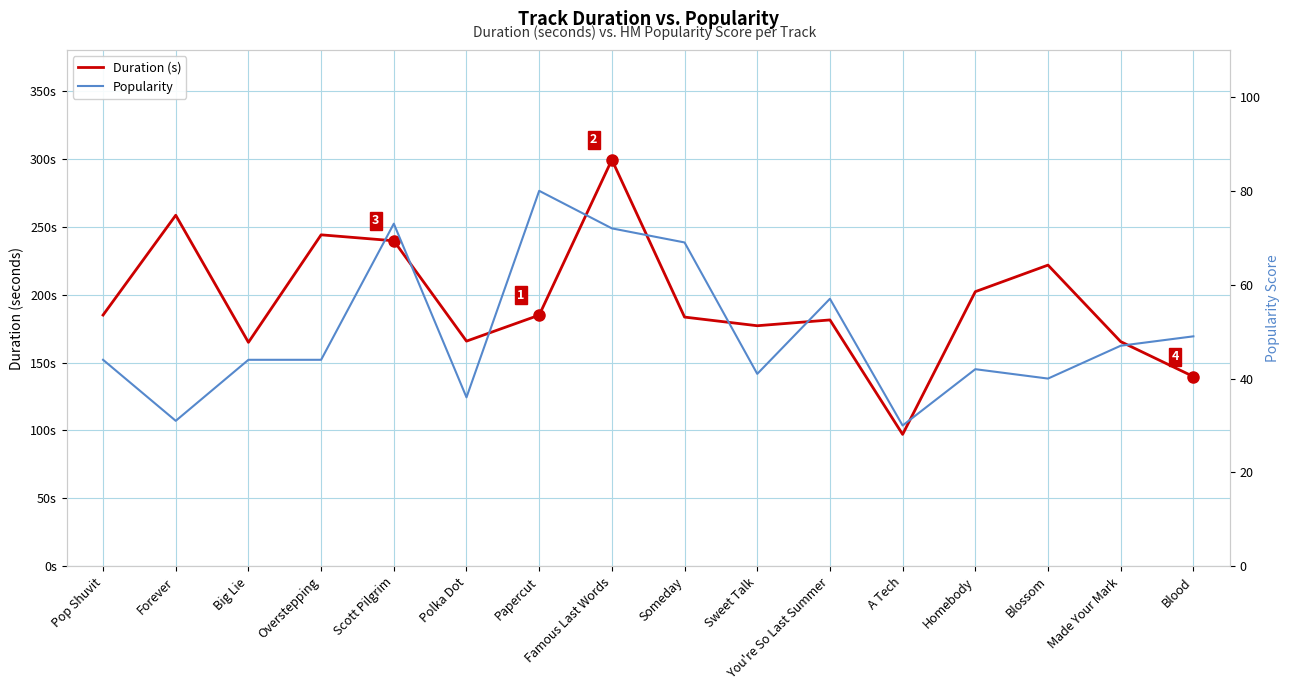

What is the maximum value shown in the chart?

299.2